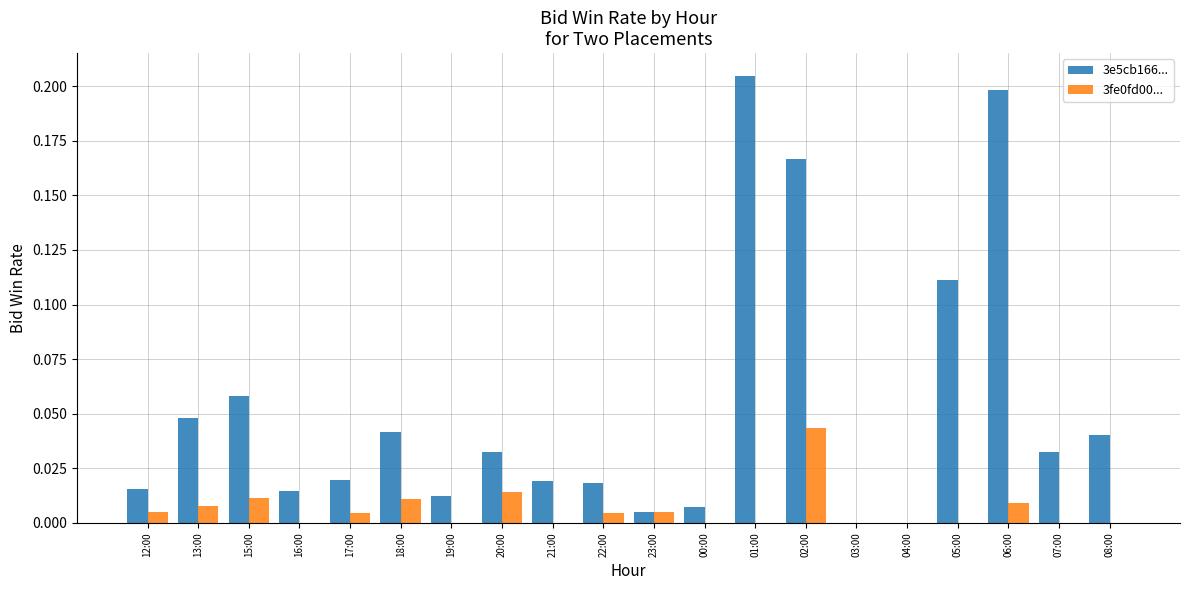

What is the sum of all 3e5cb166... values?

1.0